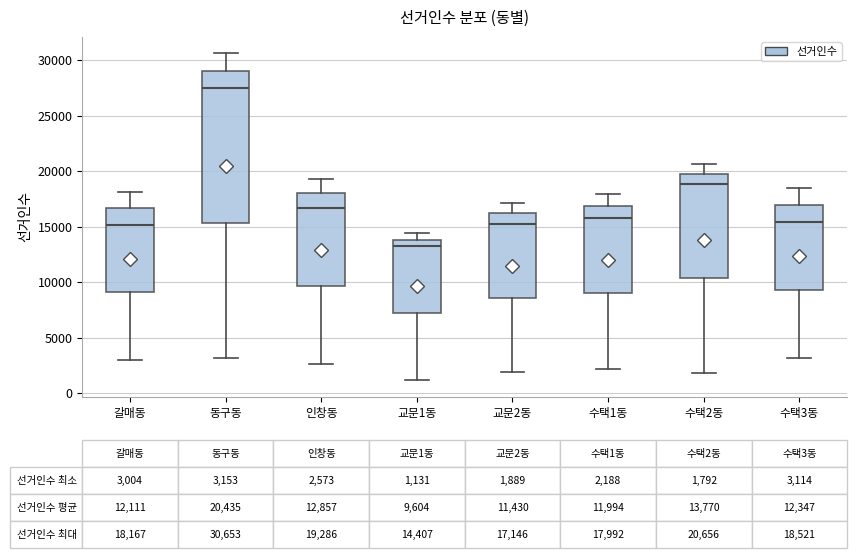

Which box is the tallest, from its lower edge to its upper edge?

동구동